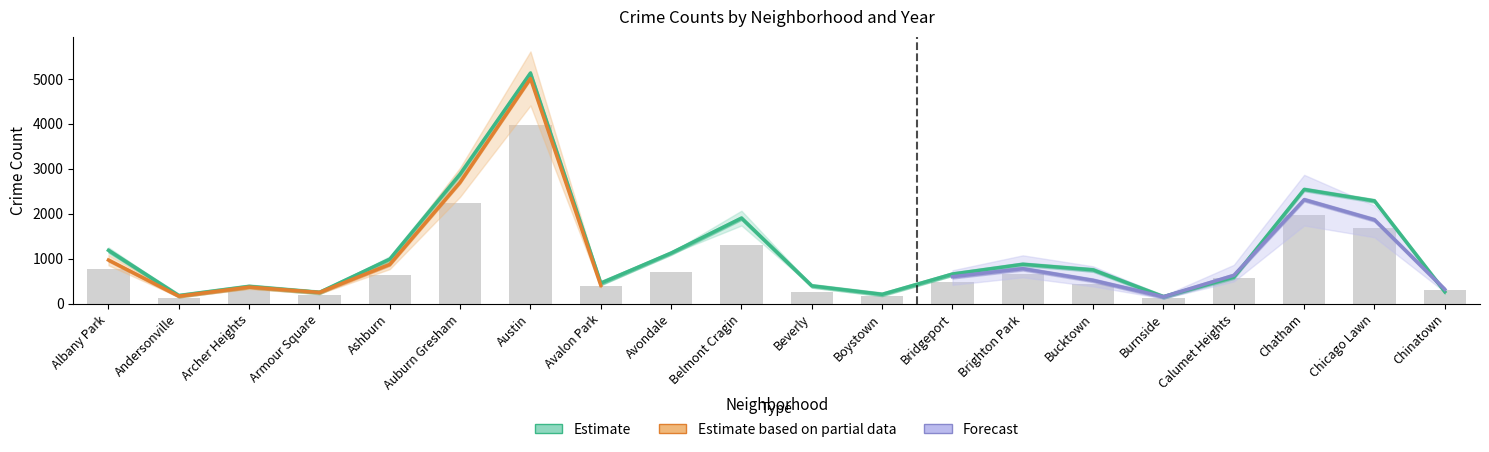

What position from the left is Boystown?

12